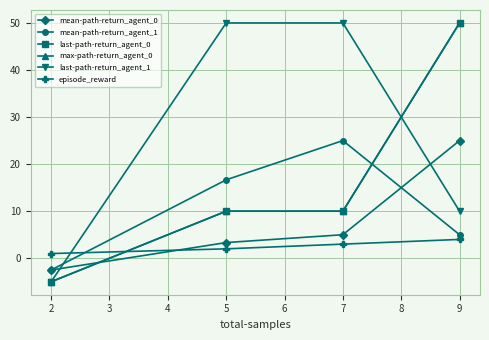

Is this an area chart (filled region under the line)?

No